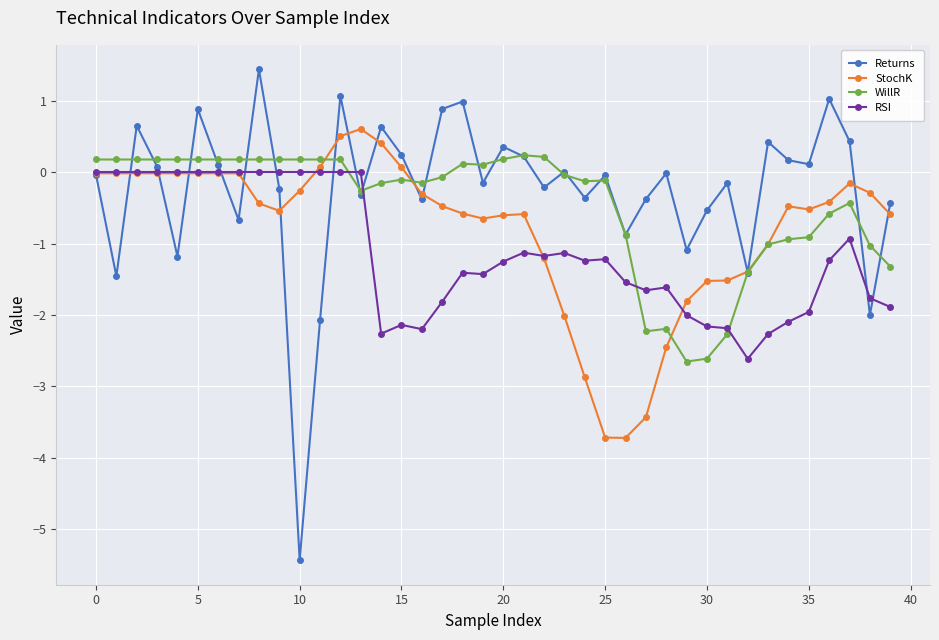

What is the minimum value shown in the chart?

-5.4